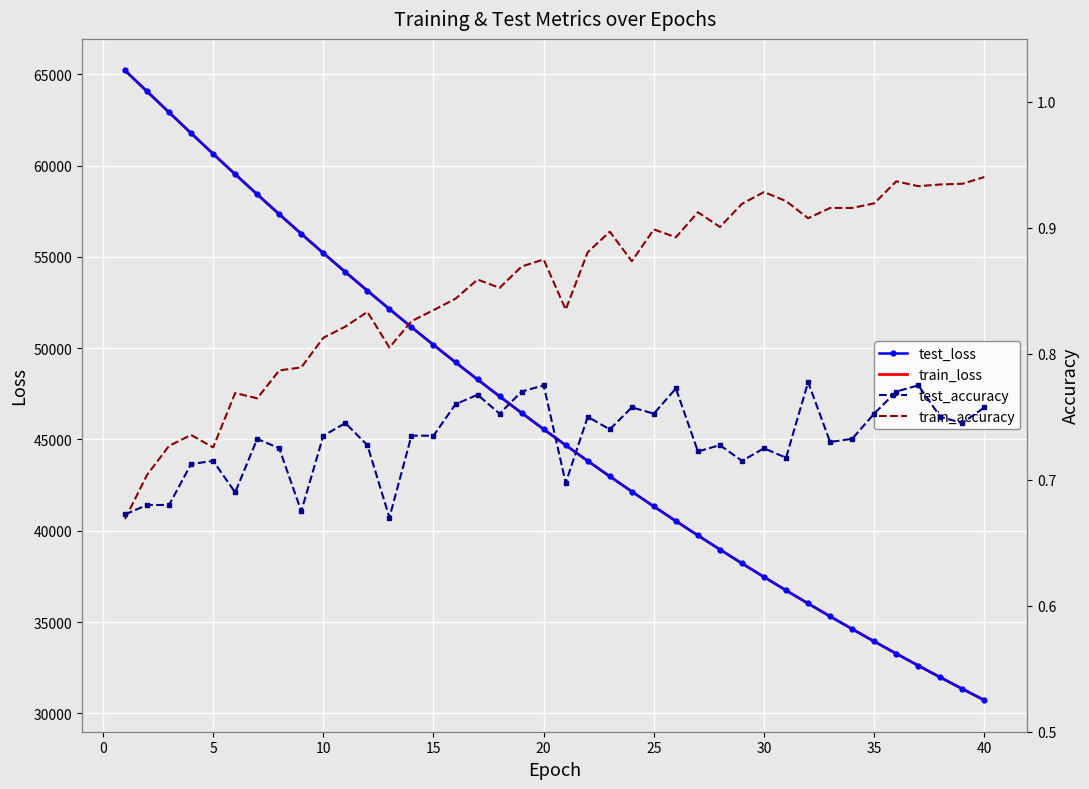

What is the lowest value of the train_loss series?

30721.3